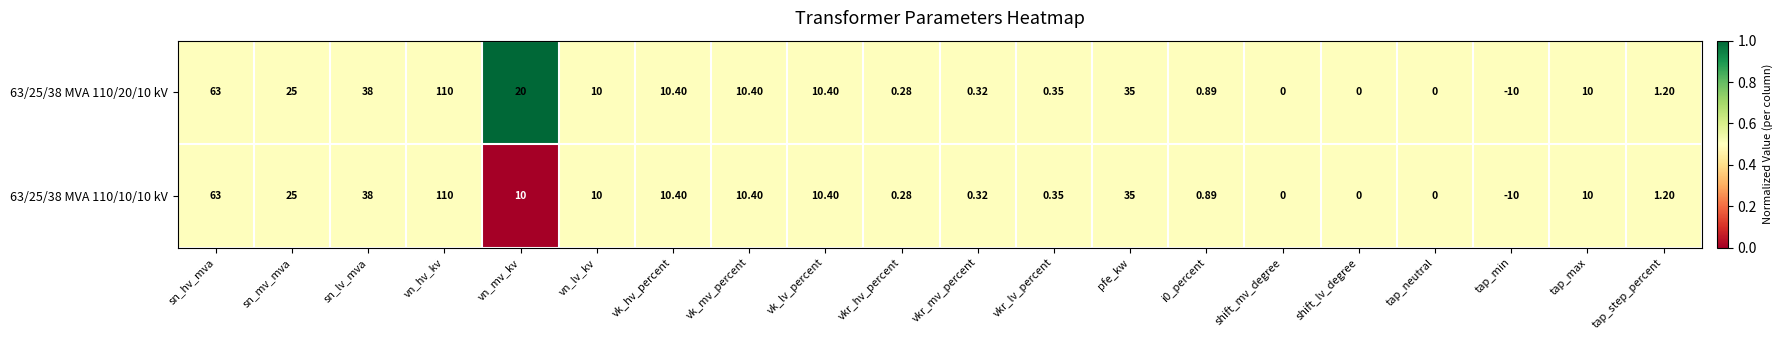

Rank the series by their average value, from lowest to highest.

63/25/38 MVA 110/10/10 kV, 63/25/38 MVA 110/20/10 kV